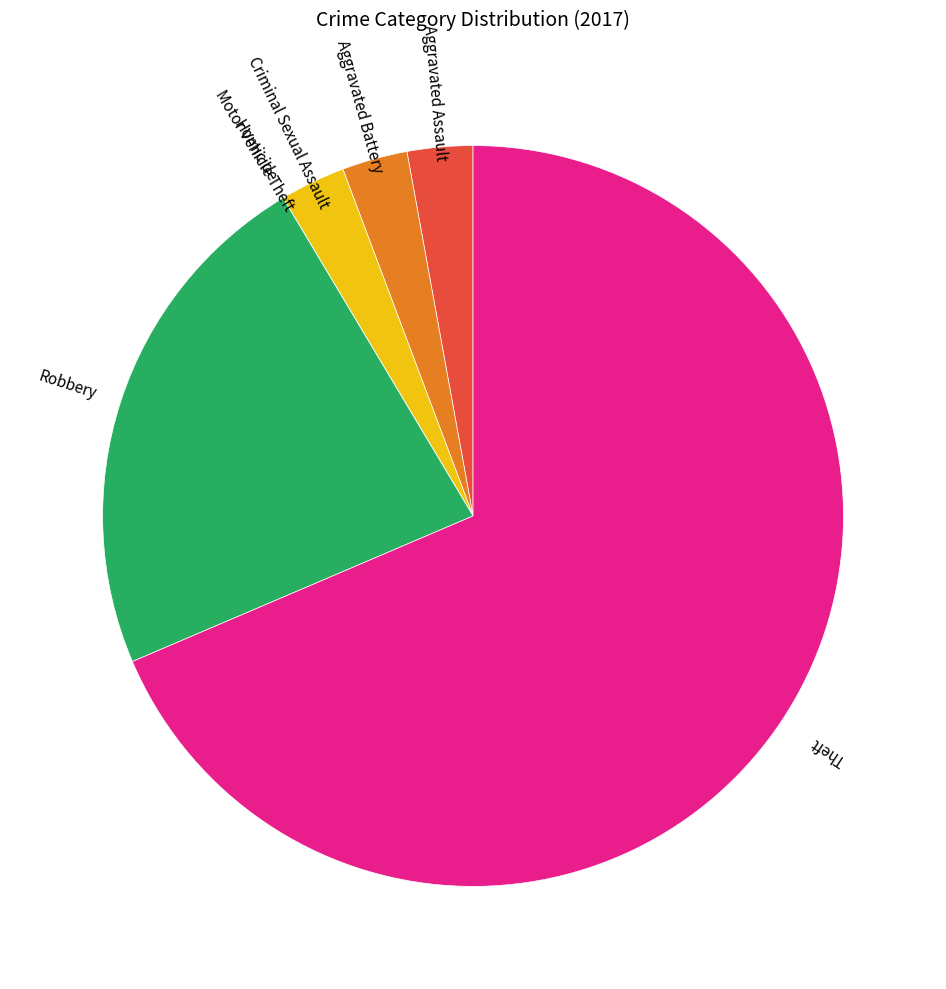

Is there any slice that represents more than half of the pie?

Yes